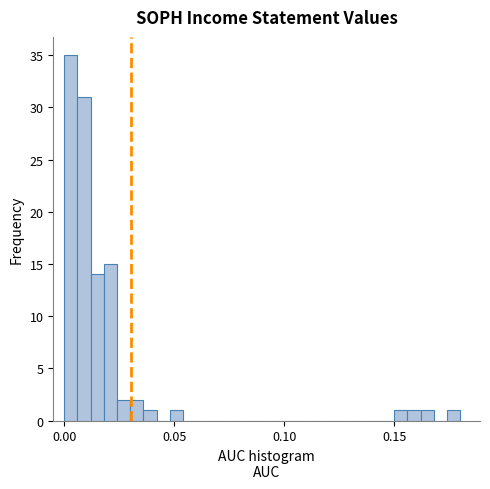

Around what value on the x-axis is the tallest bar? Give the approximate position of its centre, as read against the axis.

0.005